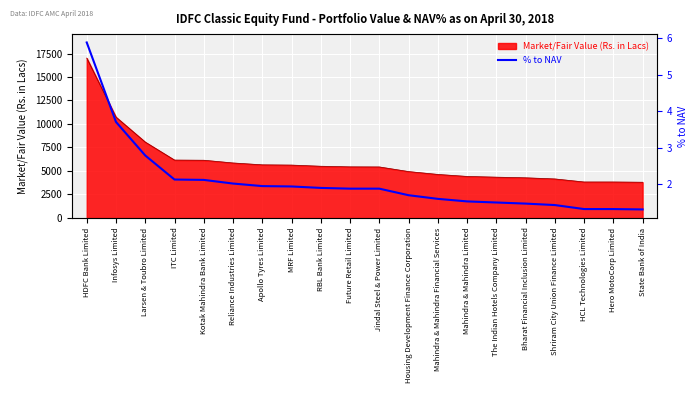

What position from the right is Reliance Industries Limited?

15